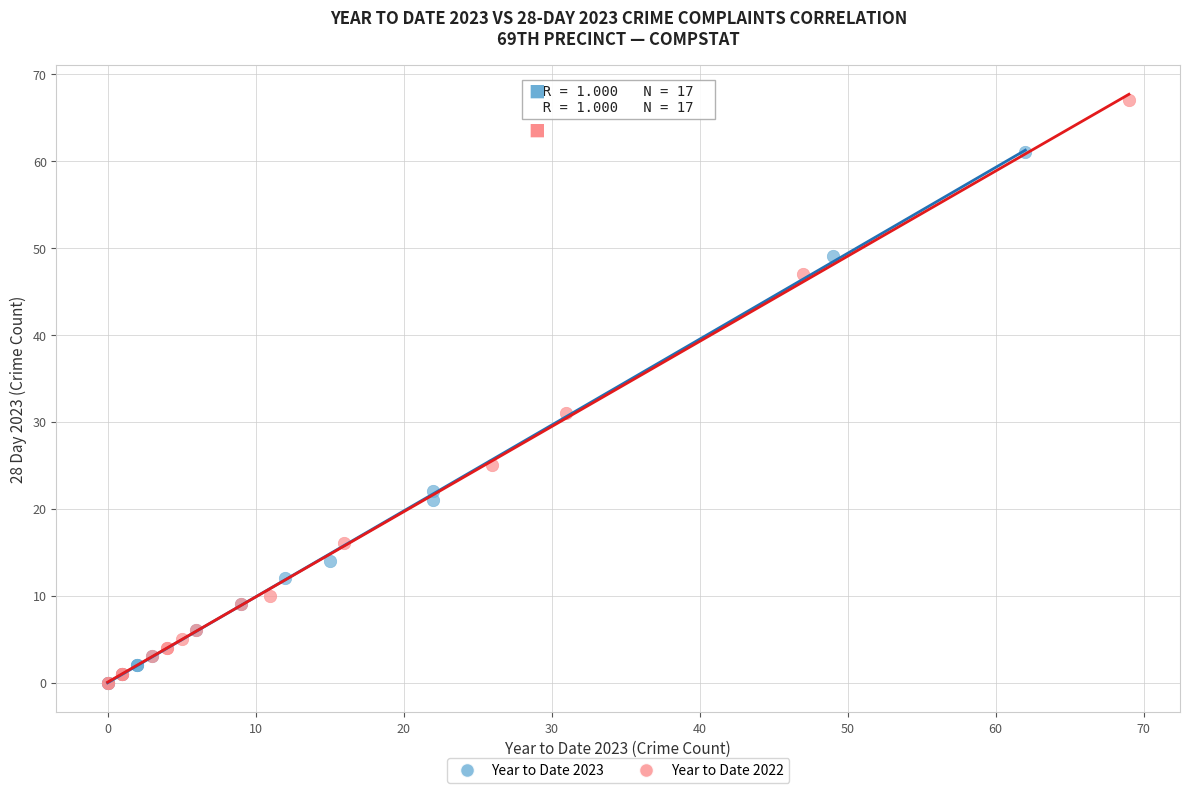

Which series reaches the maximum Y coordinate?

Year to Date 2022